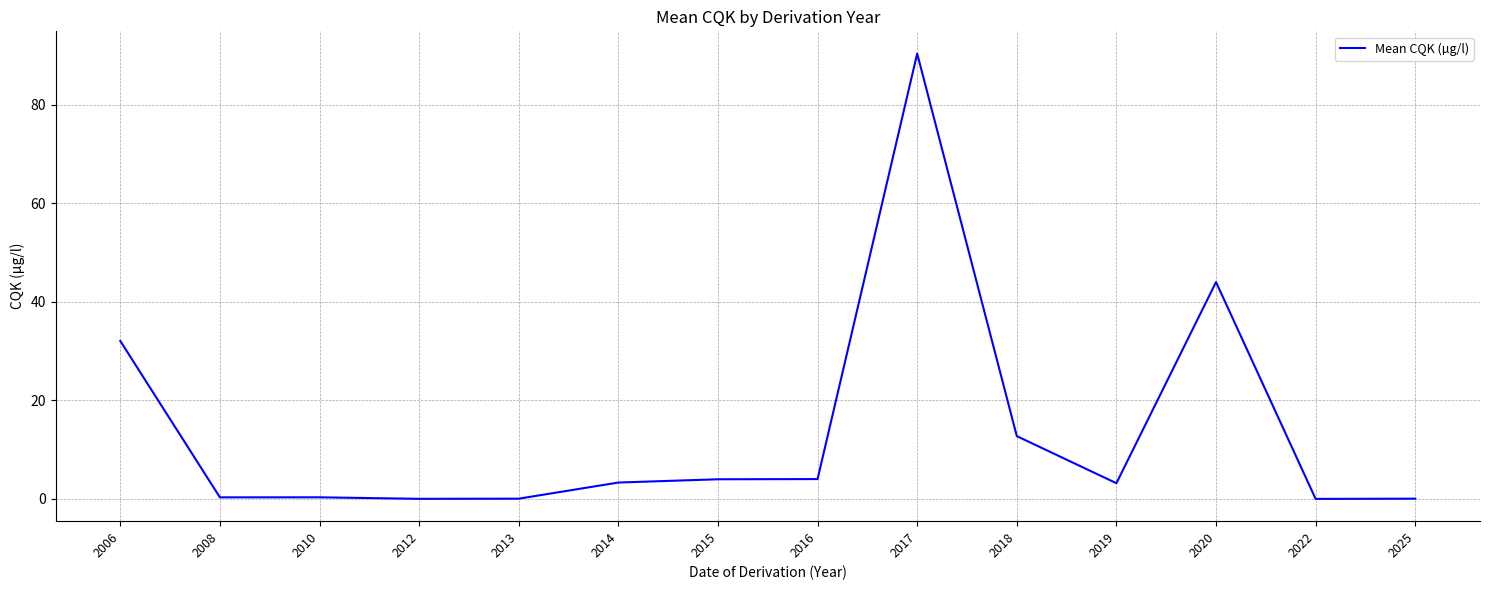

Is it true that the value at 2020 is 27.5?

False